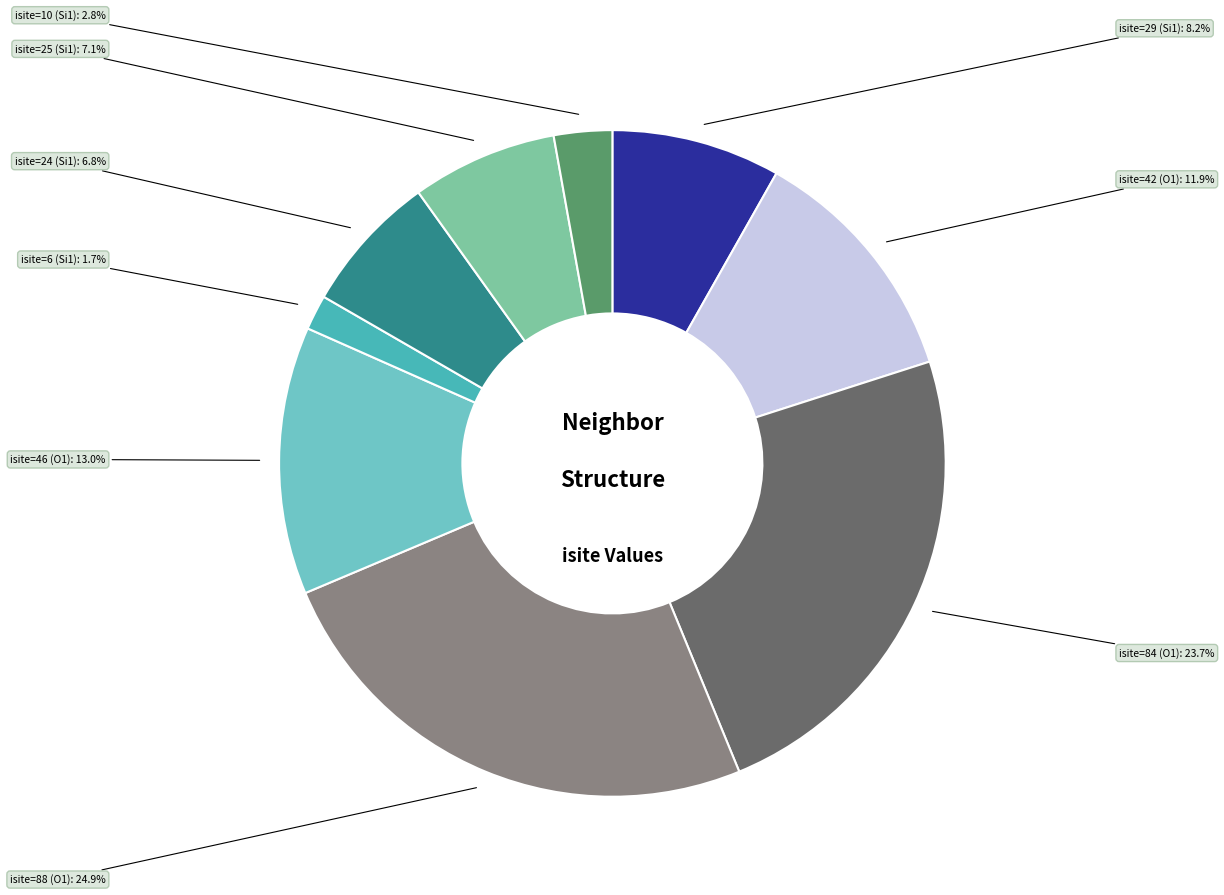

Is there a majority slice in this chart?

No